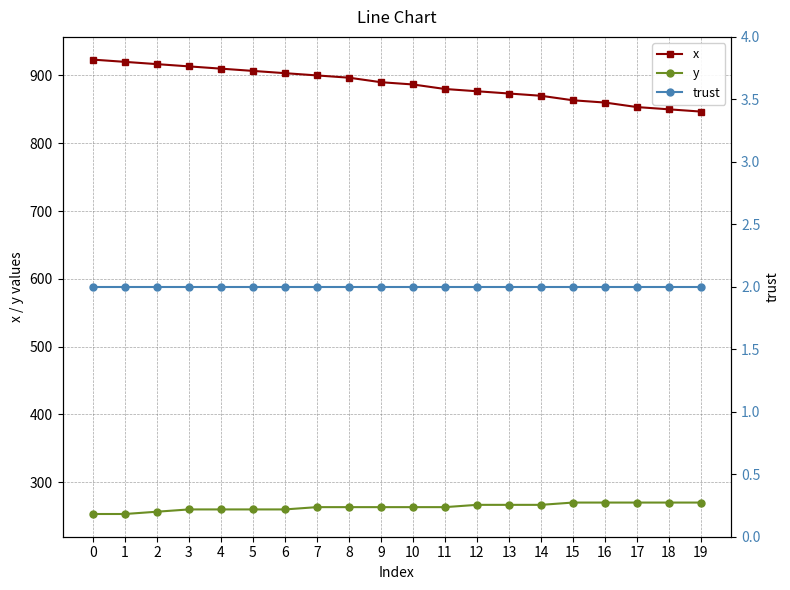

True or false: y has more than 0 points higher than both neighbors.

False